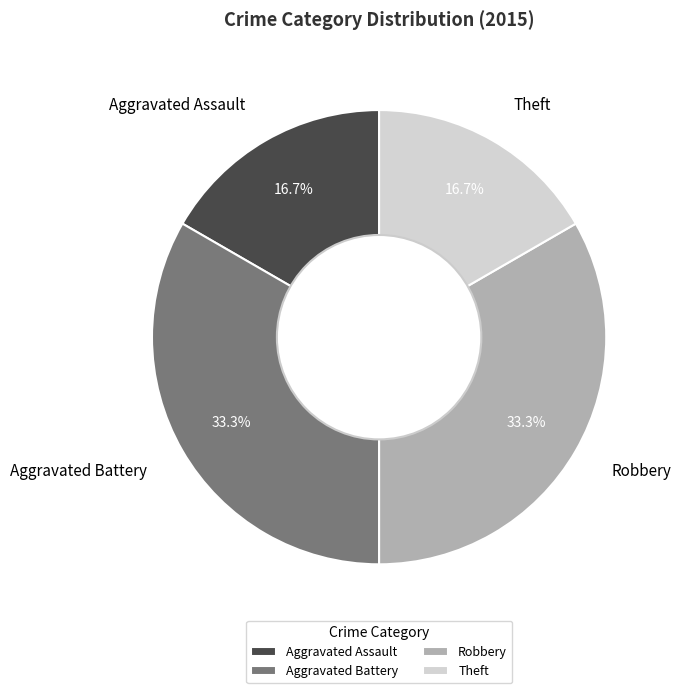

Is it true that Aggravated Battery is 28% of the pie?

False